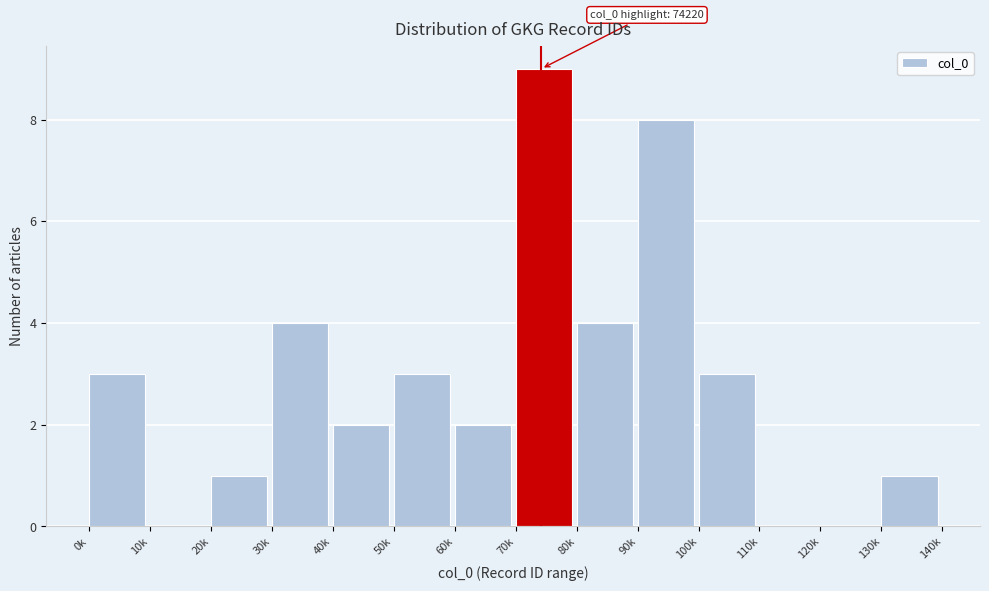

Reading left to right, what are all the values shown in this chart?

0k=3	10k=0	20k=1	30k=4	40k=2	50k=3	60k=2	70k=9	80k=4	90k=8	100k=3	110k=0	120k=0	130k=1